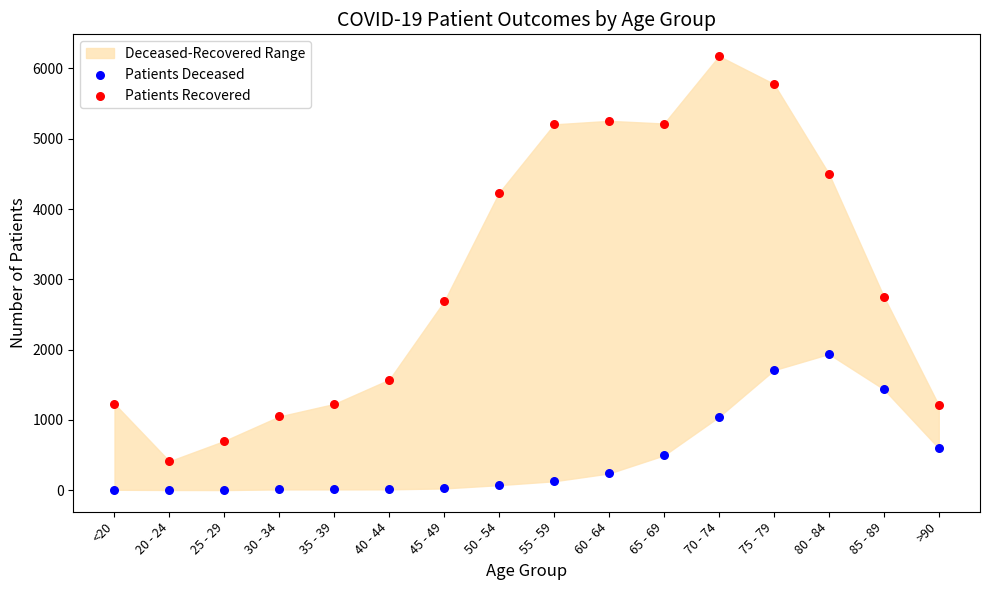

Which series contains the lowest Y value?

Patients Deceased